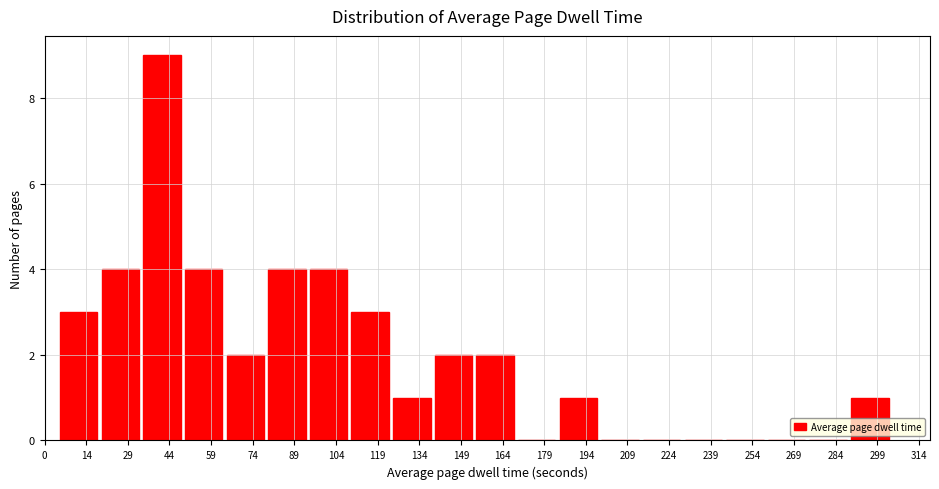

Reading left to right, list every bar in this chart as the range it spans on the x-axis followed by its height. Neither the bar edges nor the heights are printed on the chart, so give them approximately, as read against the axes.

4 to 20: 3
20 to 34: 4
34 to 50: 9
50 to 64: 4
64 to 80: 2
80 to 94: 4
94 to 110: 4
110 to 124: 3
124 to 140: 1
140 to 154: 2
154 to 170: 2
170 to 184: 0
184 to 200: 1
200 to 214: 0
214 to 230: 0
230 to 244: 0
244 to 260: 0
260 to 274: 0
274 to 290: 0
290 to 304: 1